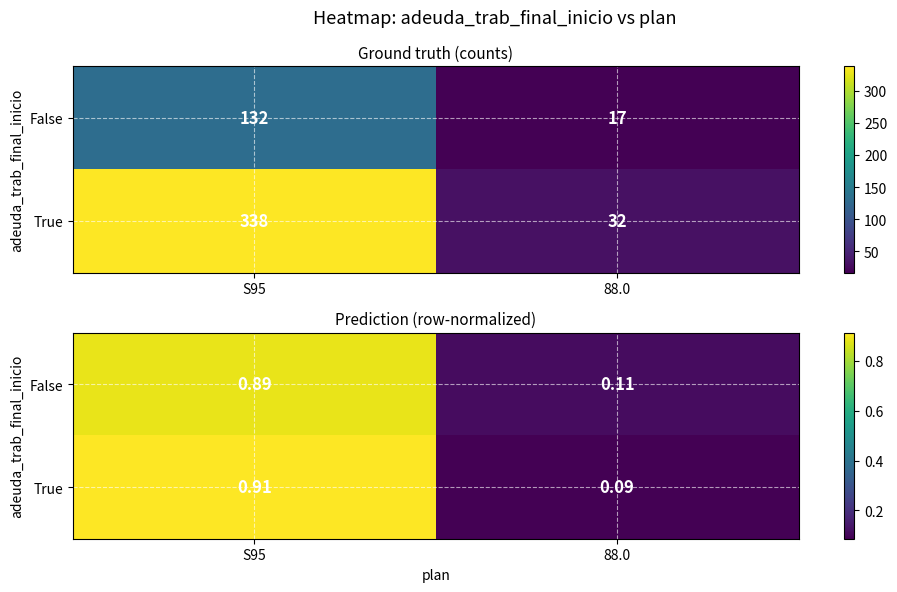

The True series shows 0.1 at 88.0. True or false?

True